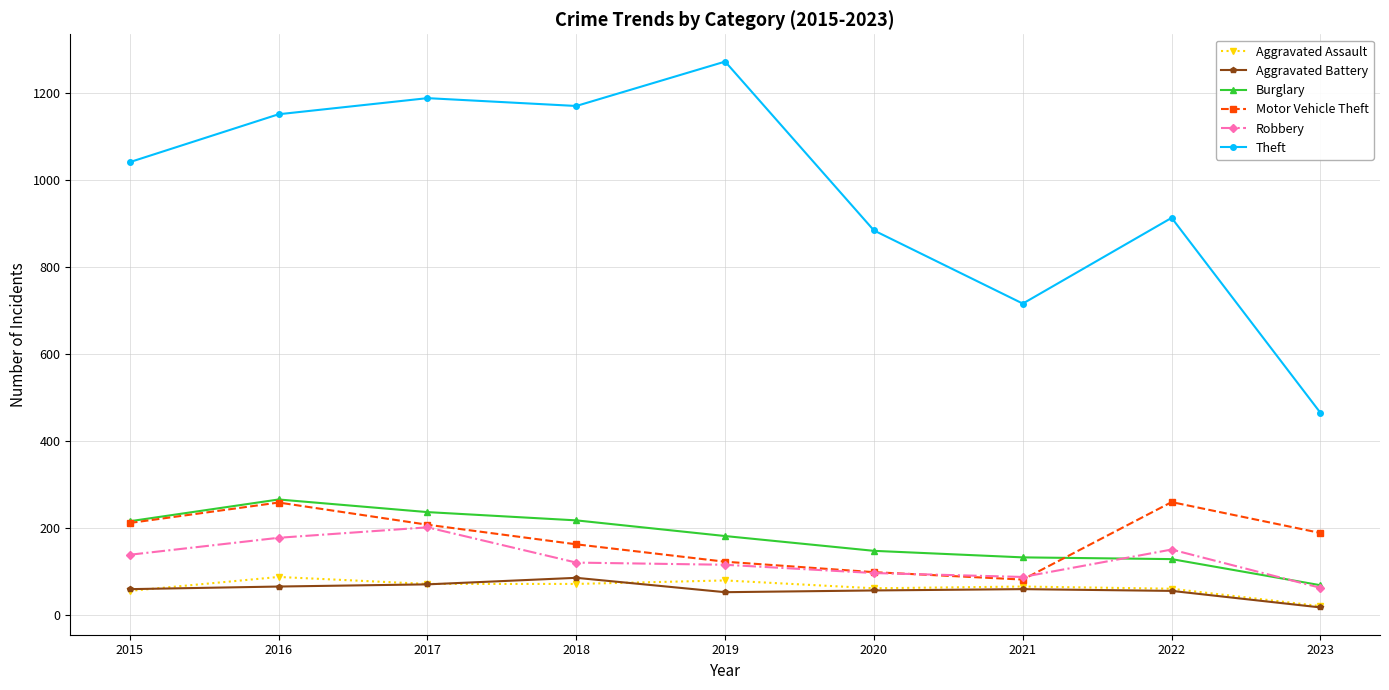

What is the difference between the Motor Vehicle Theft values at 2015 and 2019?

89